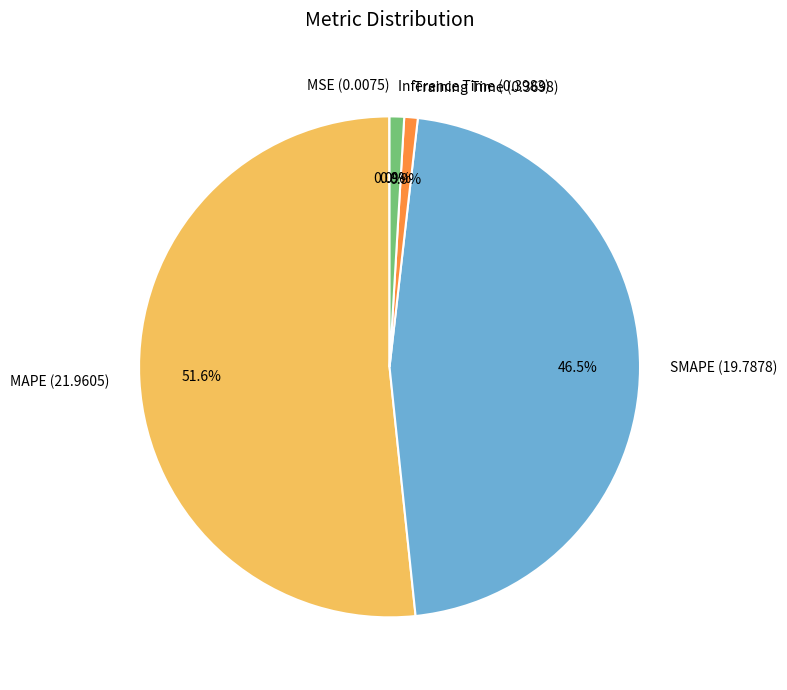

What is the ratio of the value at SMAPE to the value at MAPE?

0.9